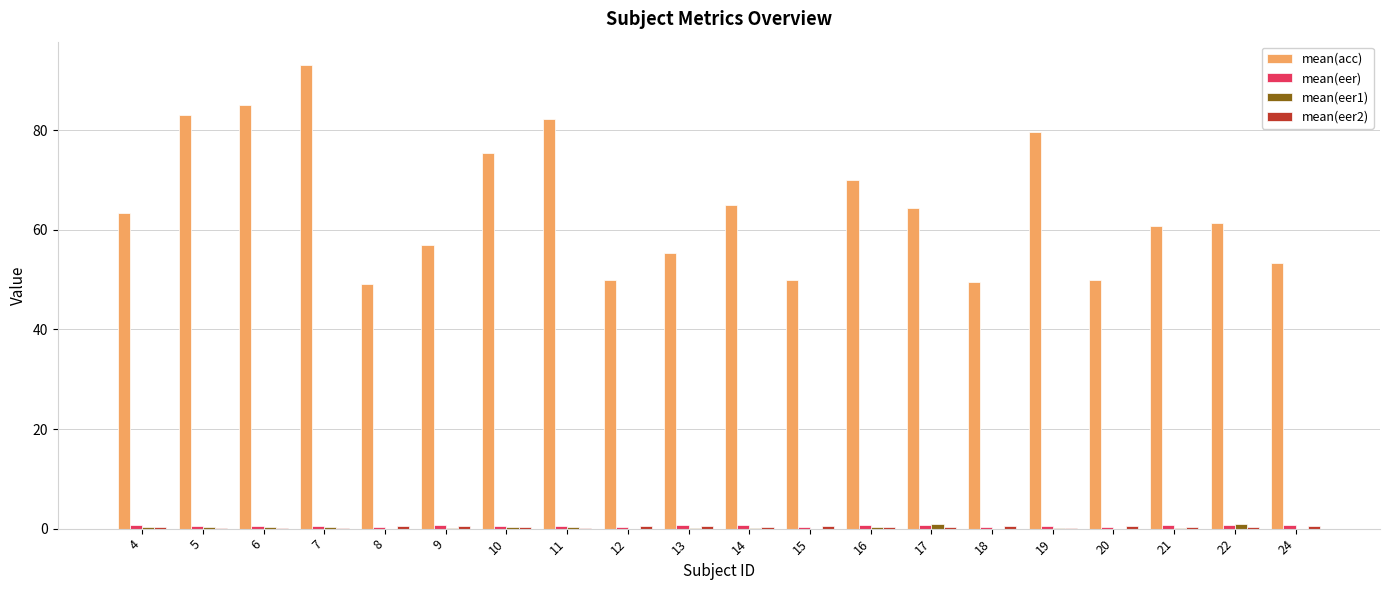

Between 19 and 24, which series saw the biggest shift?

mean(acc)